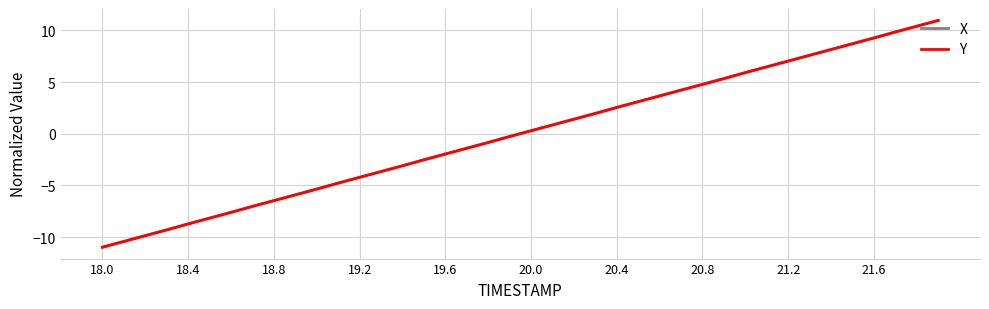

What is the lowest value of the X series?

-11.0